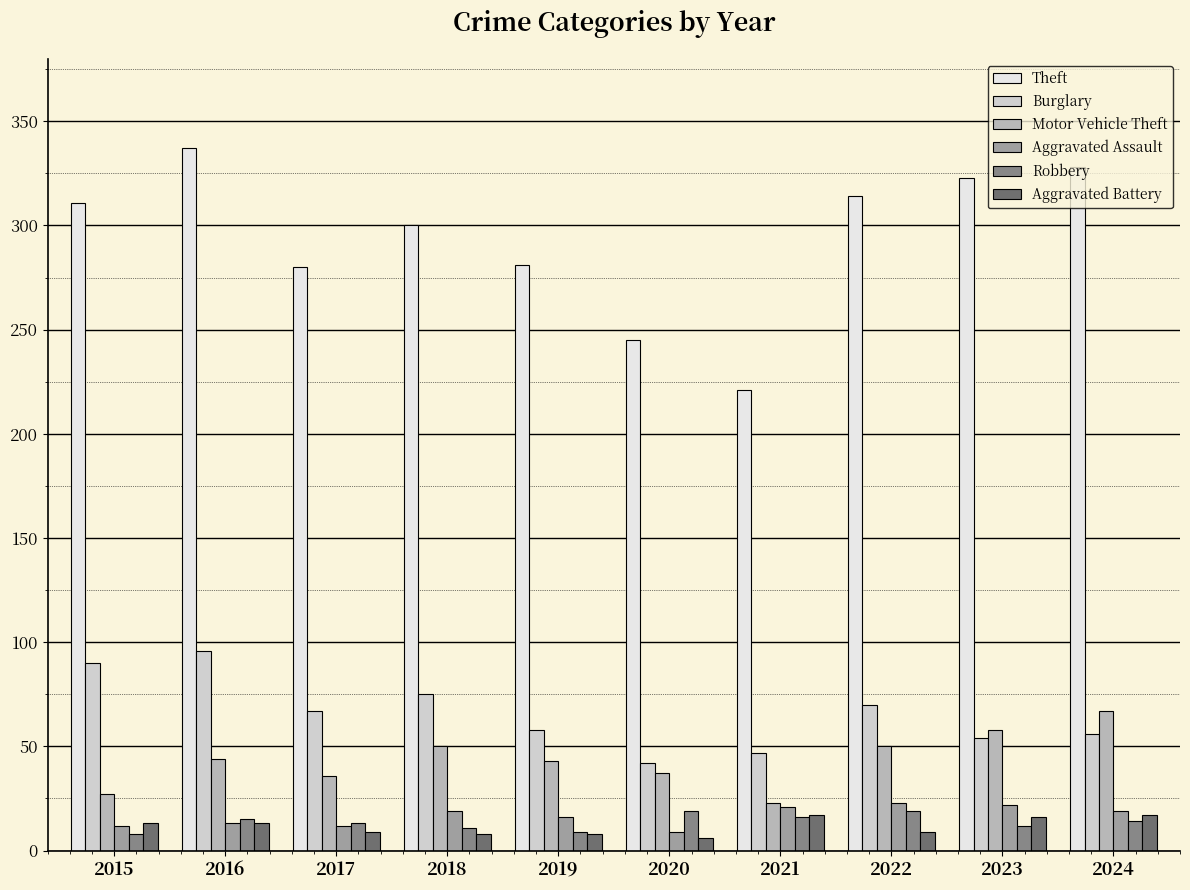

Is it true that Theft equals 382 at 2021?

False